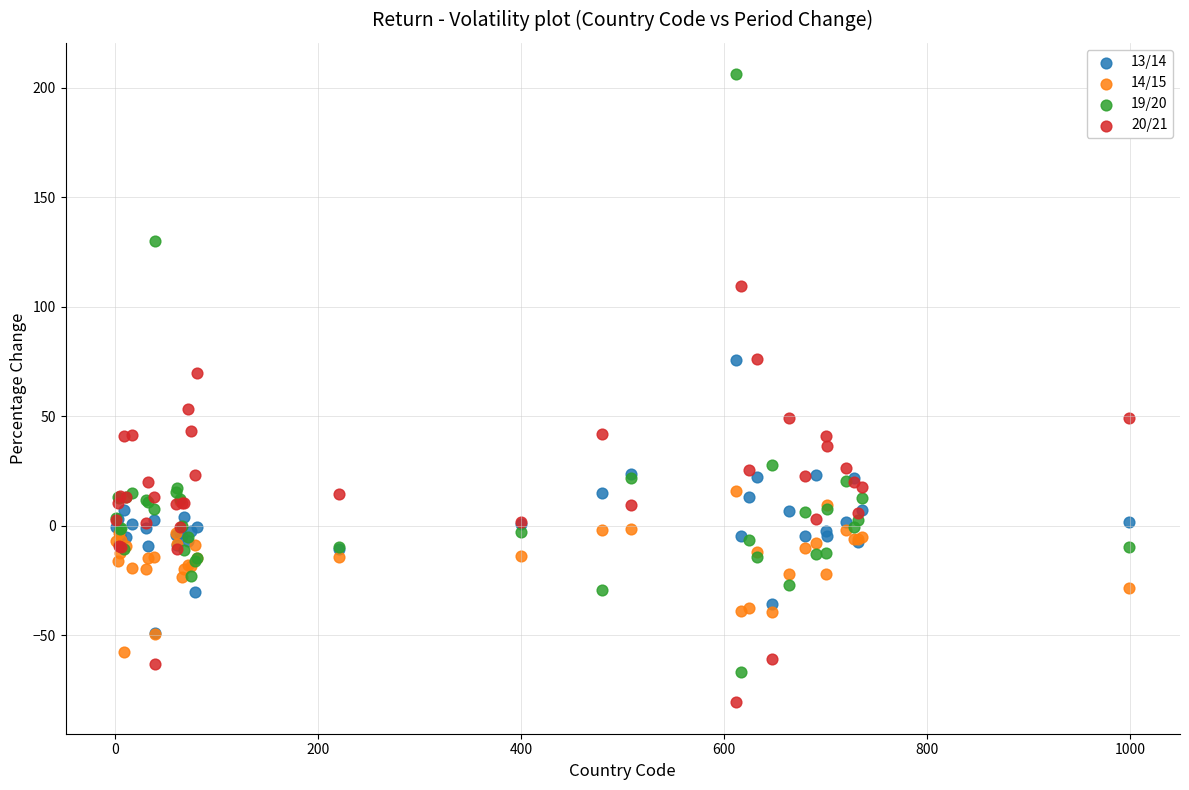

Which series has the largest Y range (max minus min)?

19/20